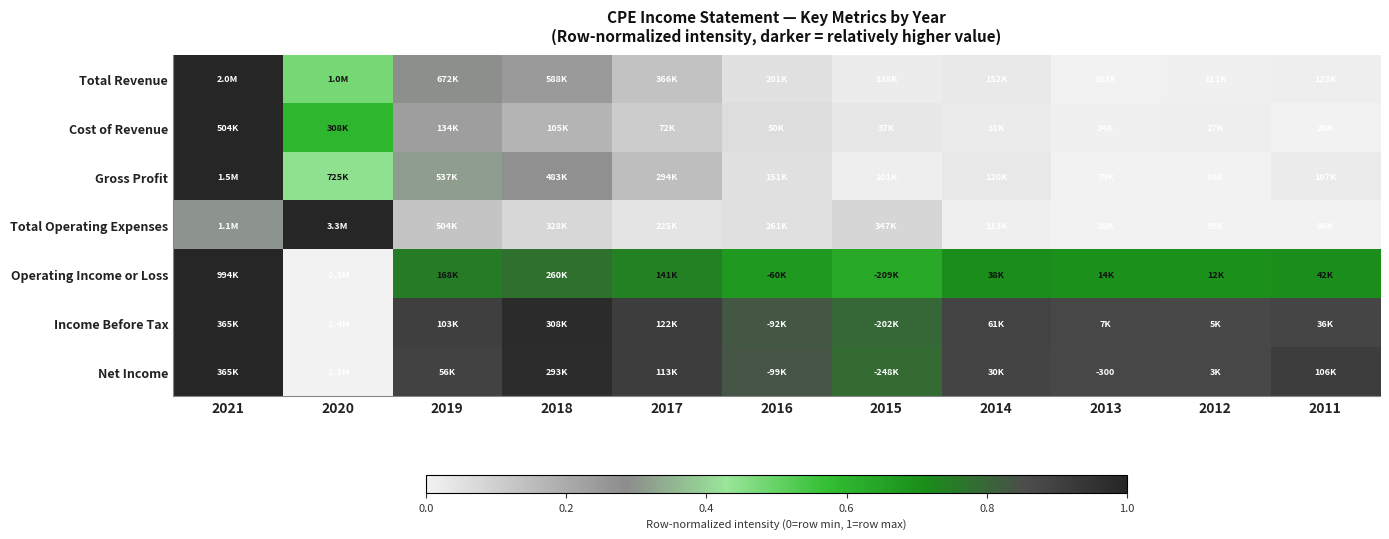

Is the value of Total Revenue at 2015 greater than the value of Gross Profit at 2019?

No